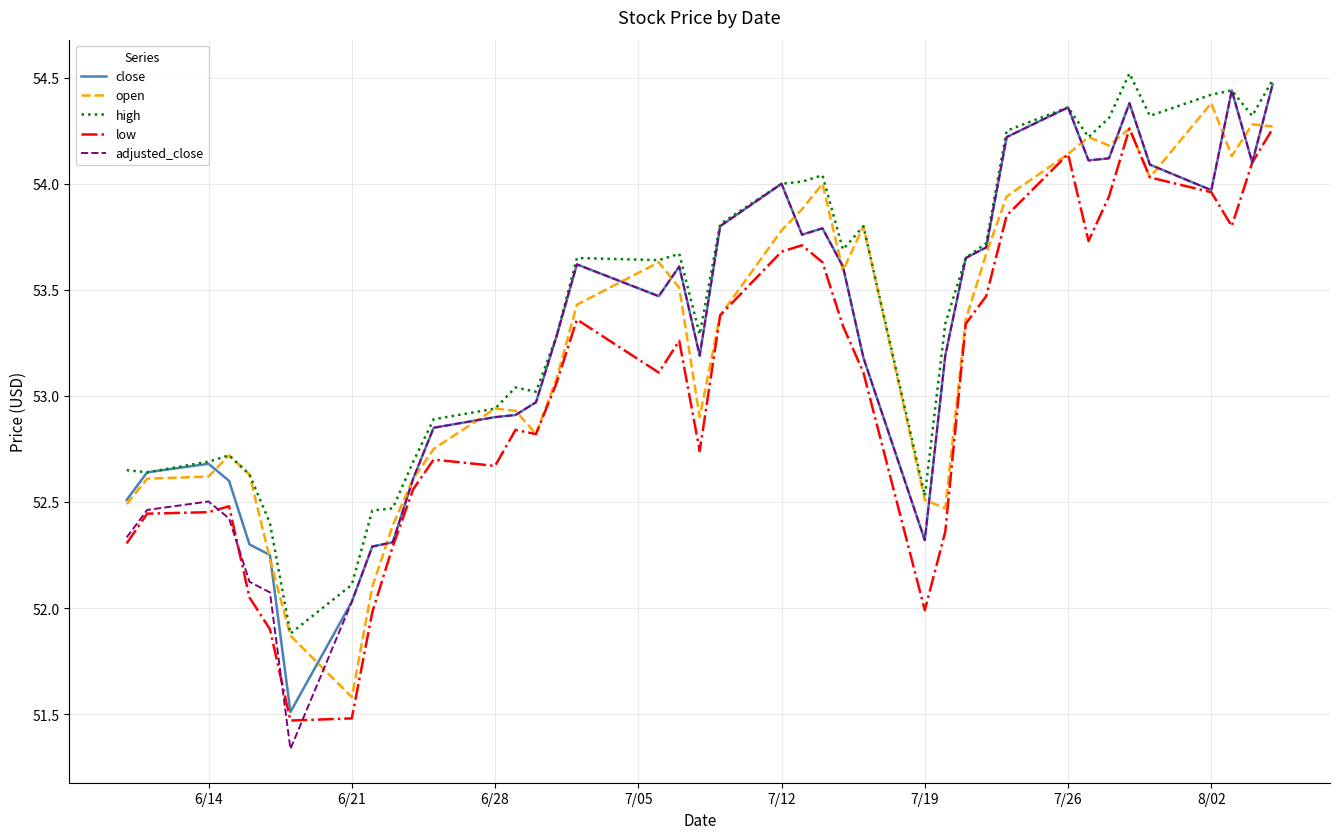

What is the maximum value for high?

54.5